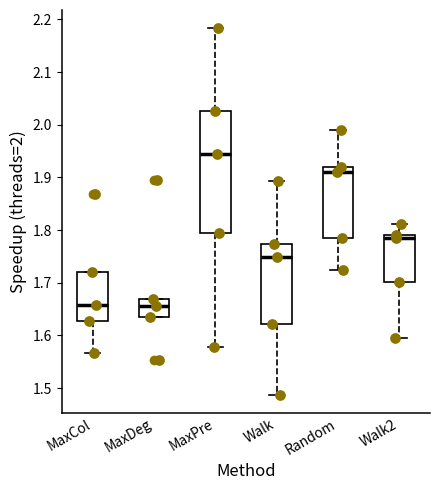

Which box has the highest median line?

MaxPre